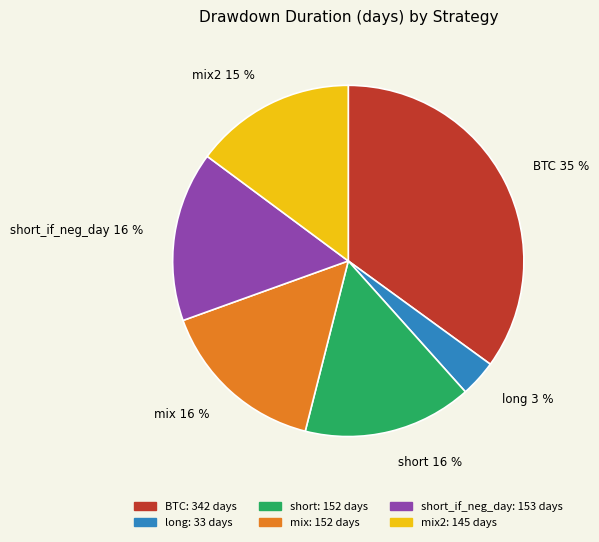

To the nearest percent, what percentage of the pie is short?

16%